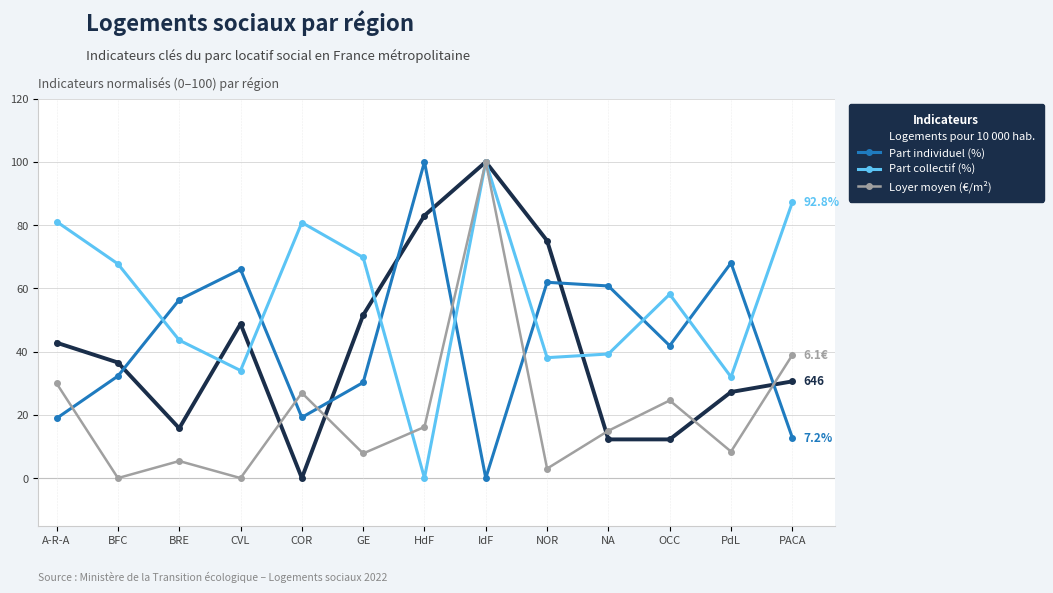

Rank the series at PACA from lowest to highest value.

Part individuel (%), Logements pour 10 000 hab., Loyer moyen (€/m²), Part collectif (%)